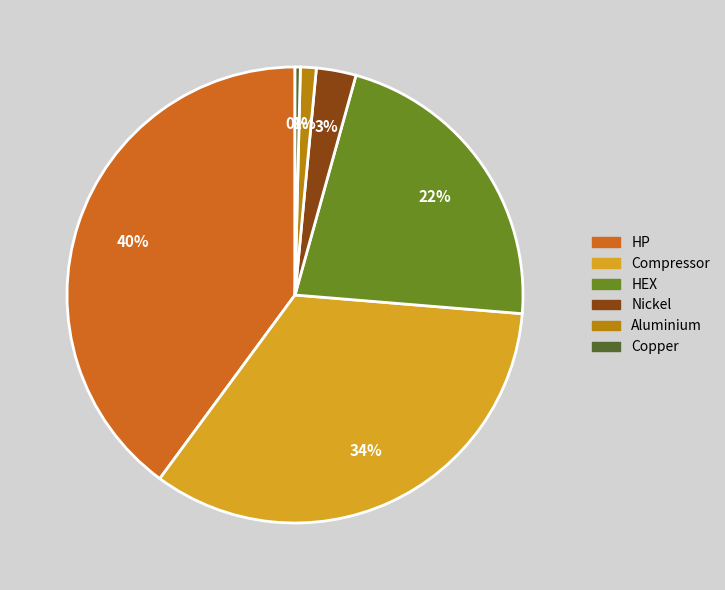

Is there any slice that represents more than half of the pie?

No